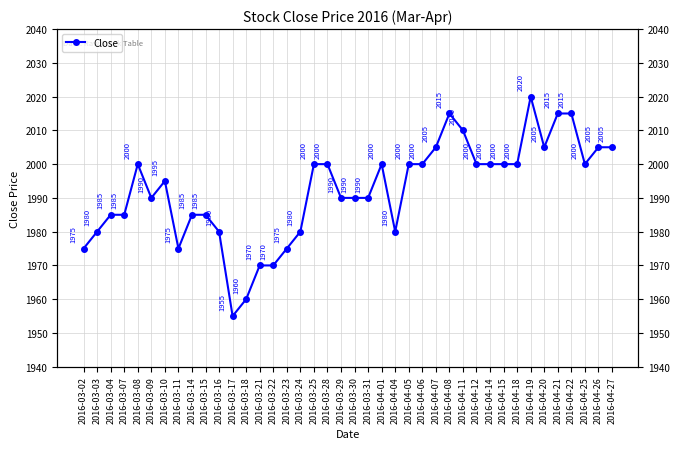

The chart shows a value of 598 at 2016-03-04. True or false?

False